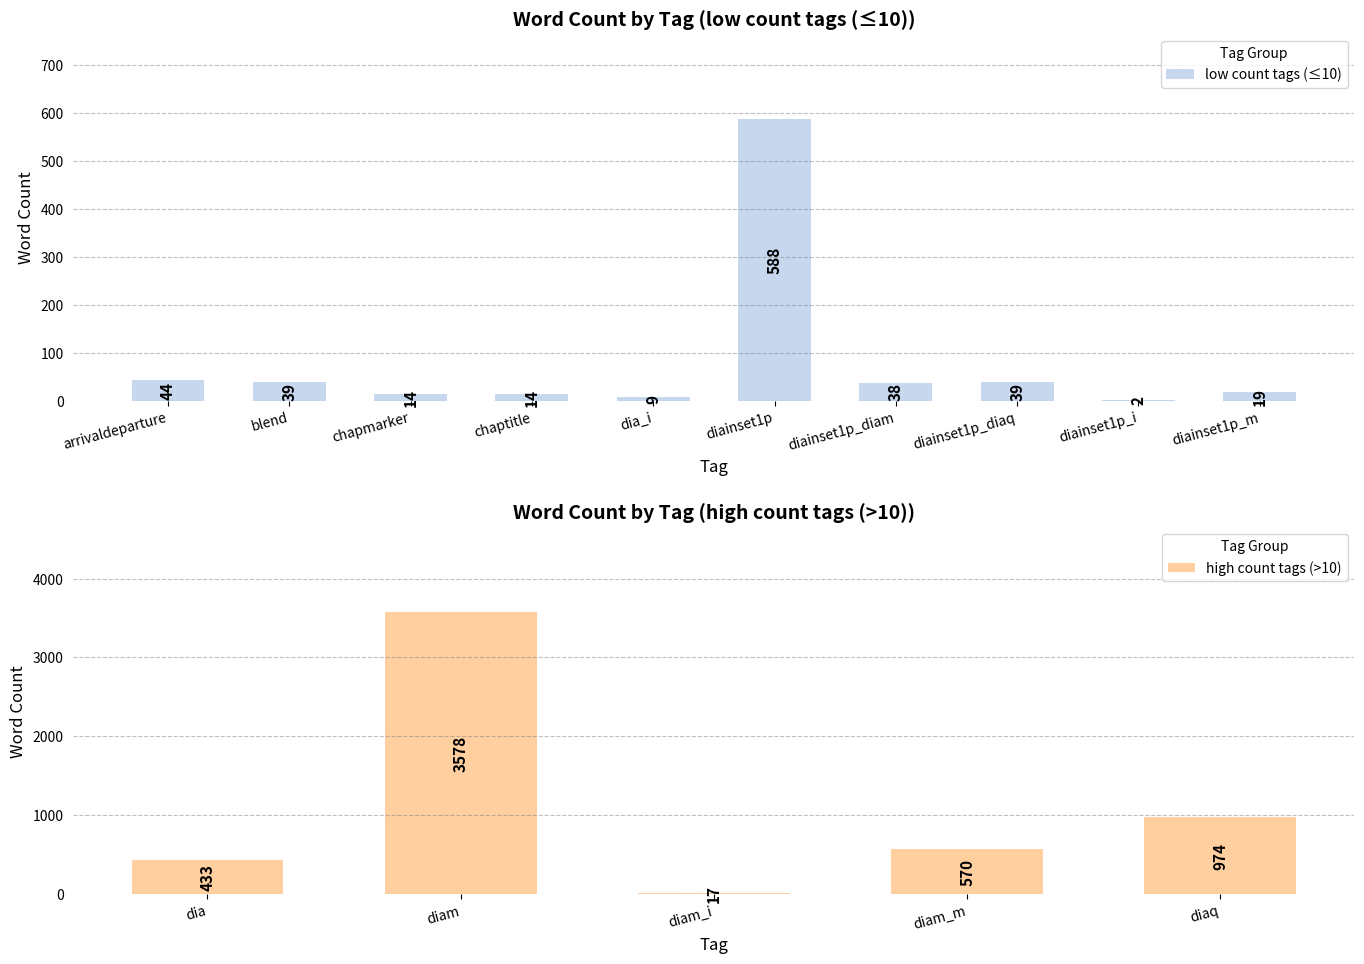

What is the difference between the values at chapmarker and diam?

3564